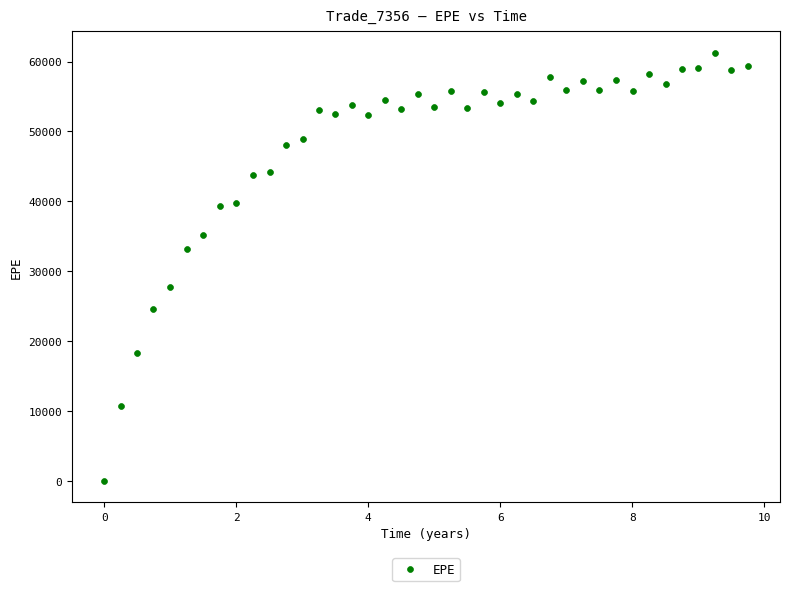

What is the range of Y values (max minus min)?

61233.4